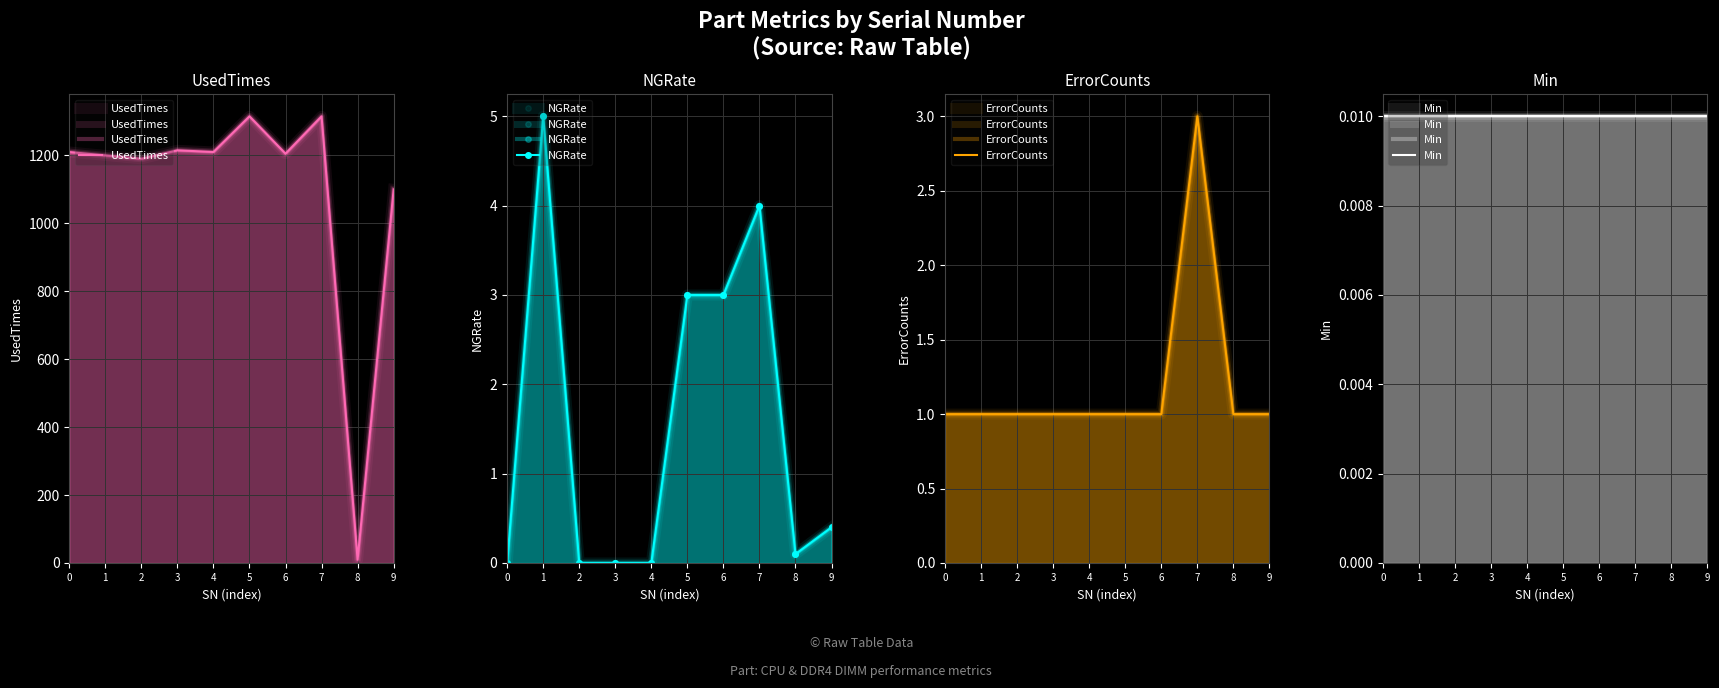

What are all the series names shown in the legend?

UsedTimes, NGRate, ErrorCounts, Min